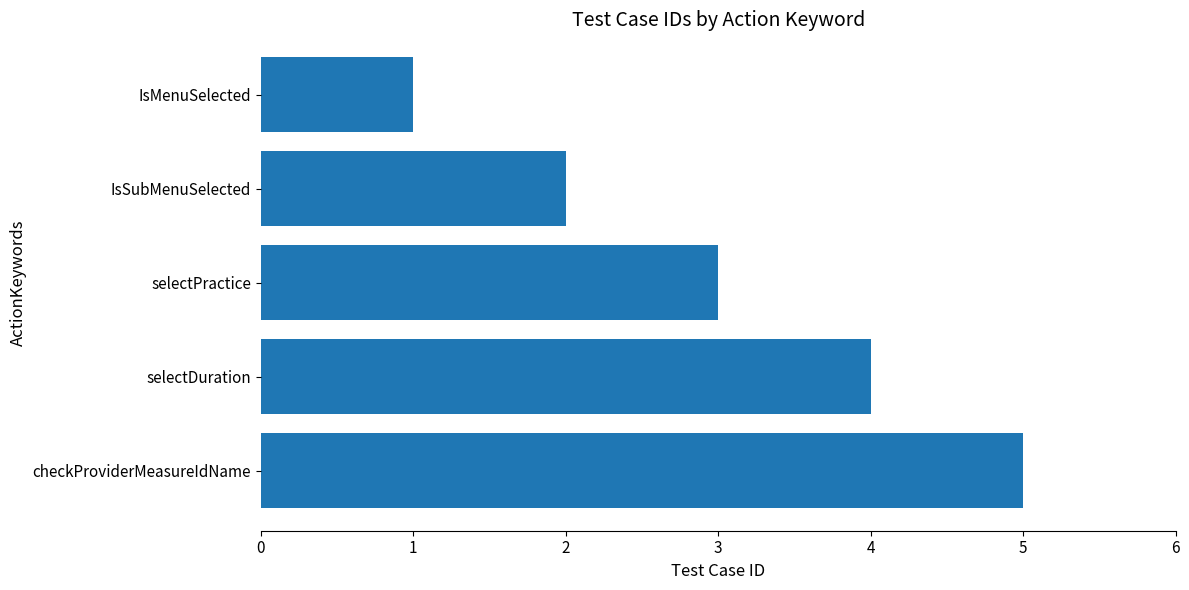

Does the chart contain any negative values?

No